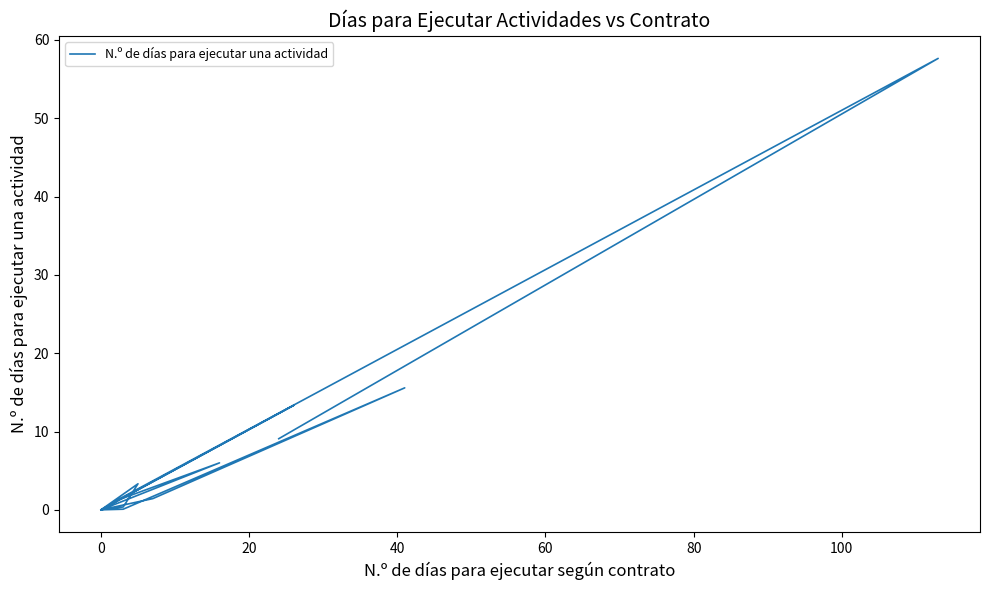

Count the number of categories in the chart.

16